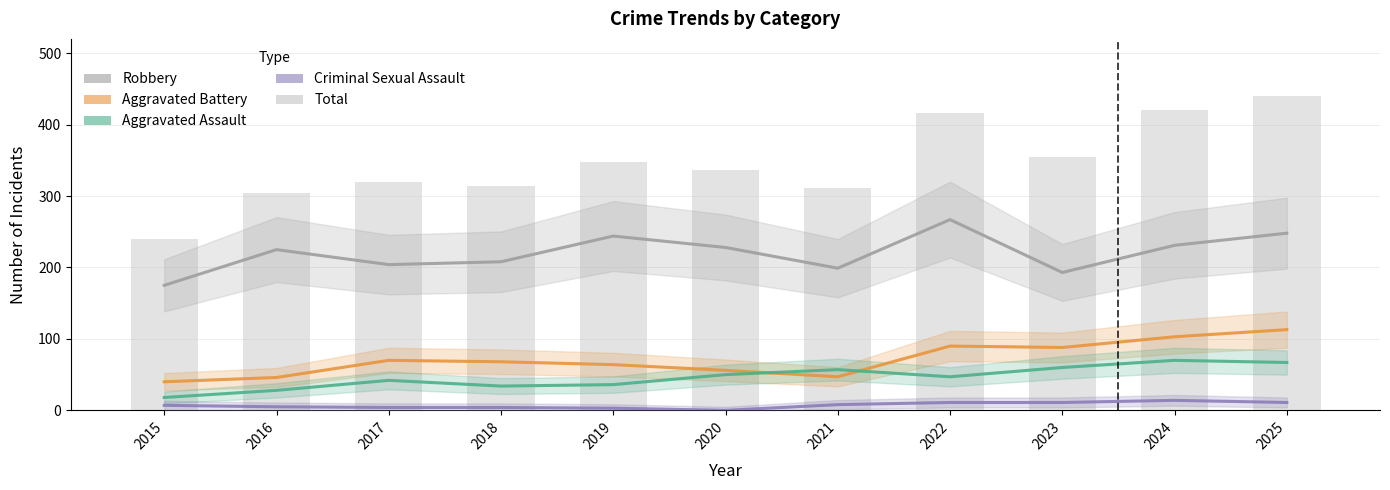

Reading right to left, extract all data points from this chart.

Robbery: 248	231	193	267	199	228	244	208	204	225	175
Aggravated Battery: 113	103	88	90	47	56	64	68	70	46	40
Aggravated Assault: 67	70	60	47	57	50	36	34	42	28	18
Criminal Sexual Assault: 11	14	11	11	8	0	3	4	4	5	7
Total: 440	420	354	416	311	336	347	314	320	304	240